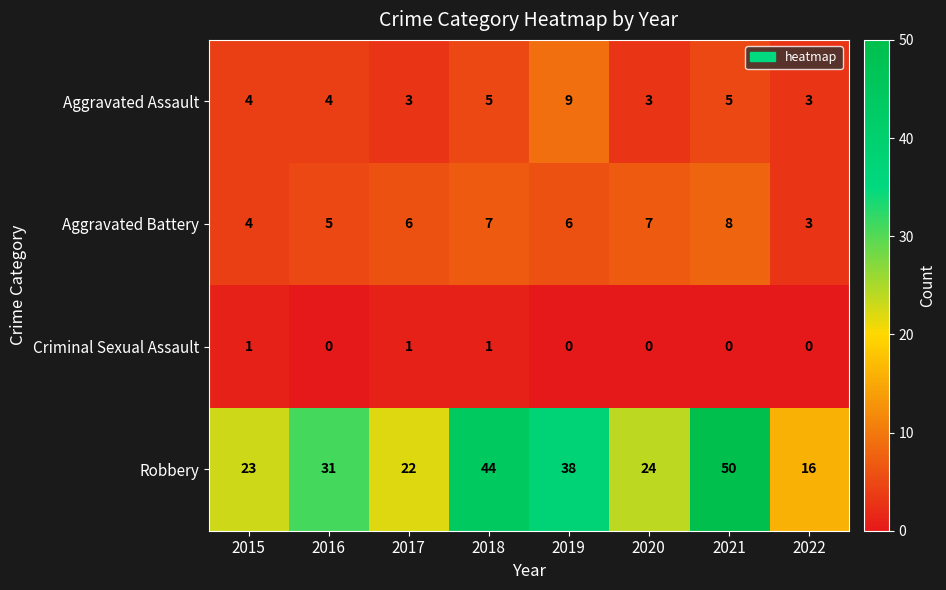

Rank the series by their maximum value, from highest to lowest.

Robbery, Aggravated Assault, Aggravated Battery, Criminal Sexual Assault